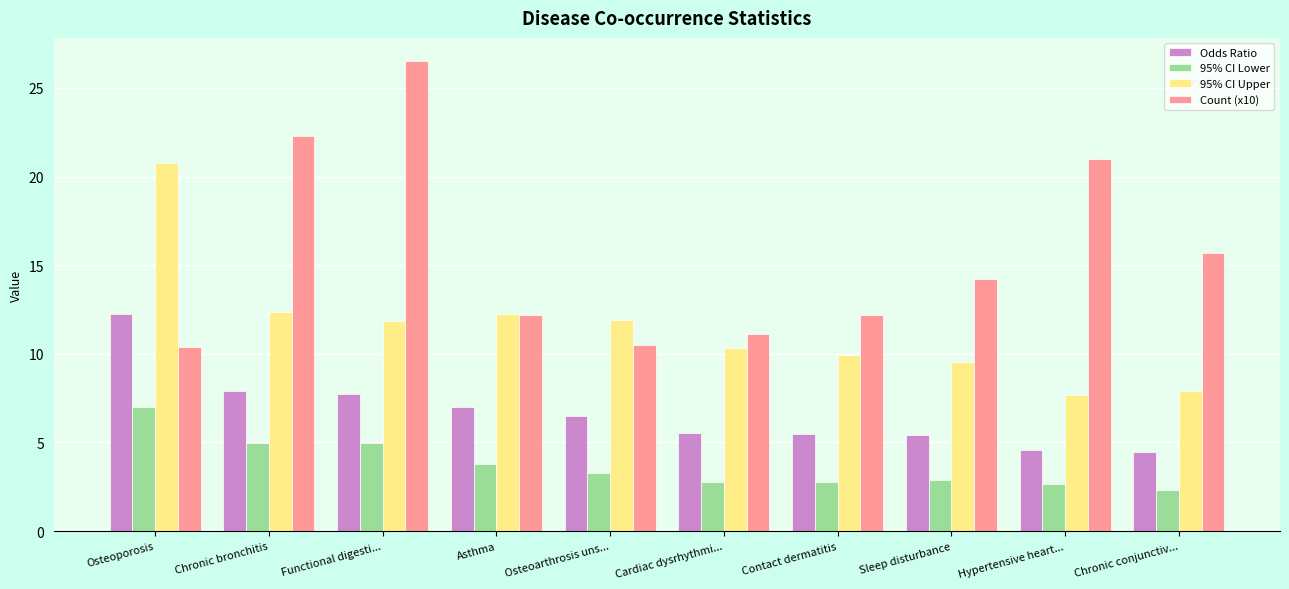

Is it true that 95% CI Upper equals 11.8 at Functional digesti...?

True